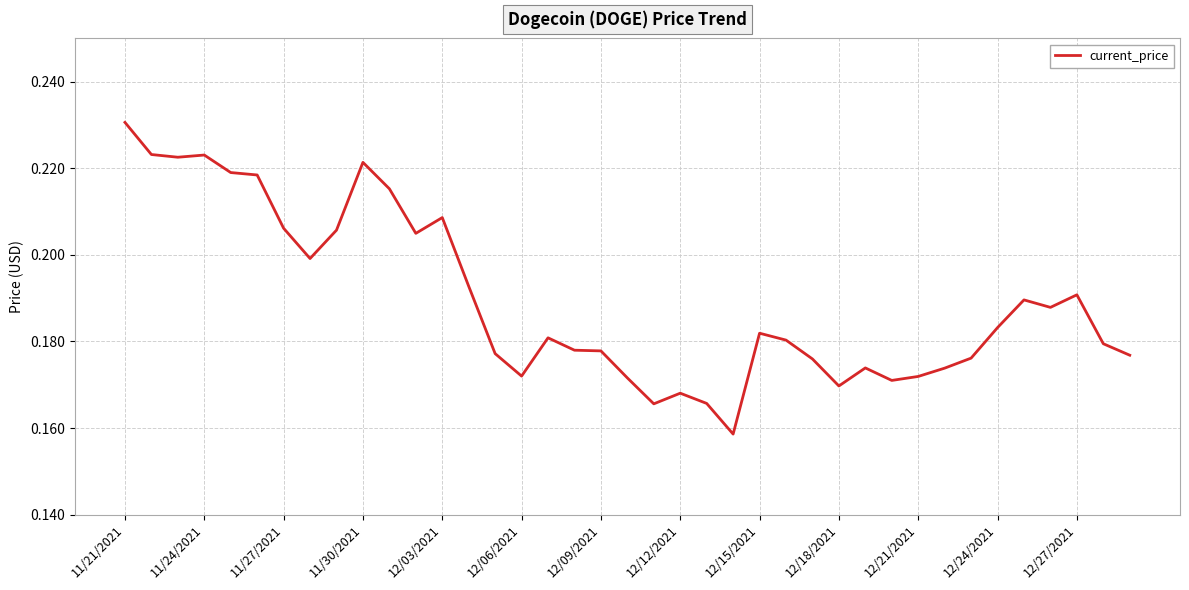

Which label corresponds to the largest value in the chart?

11/21/2021